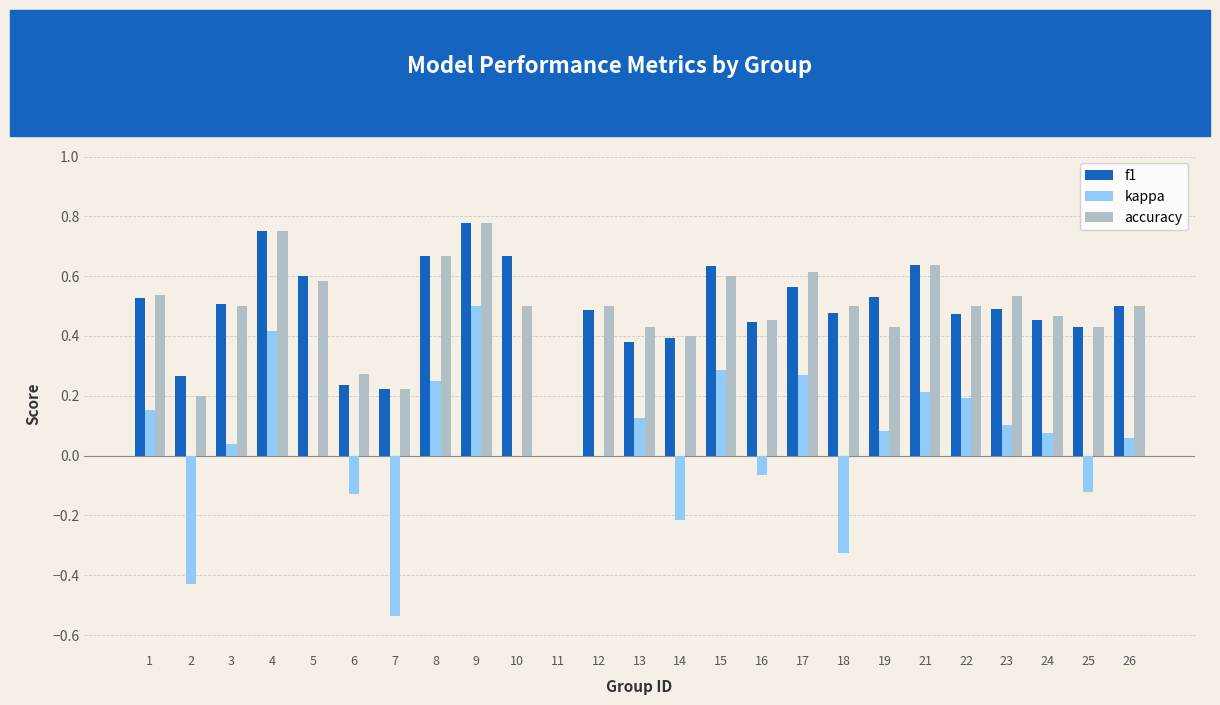

Are the bars grouped side by side (vs. stacked)?

Yes